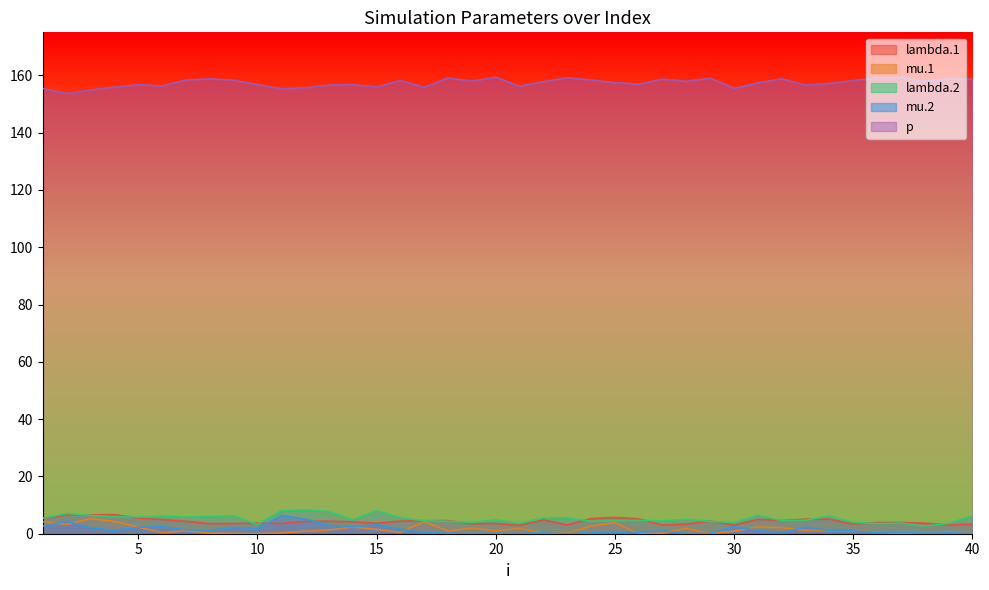

Which has a higher value, 28 or 19?

19